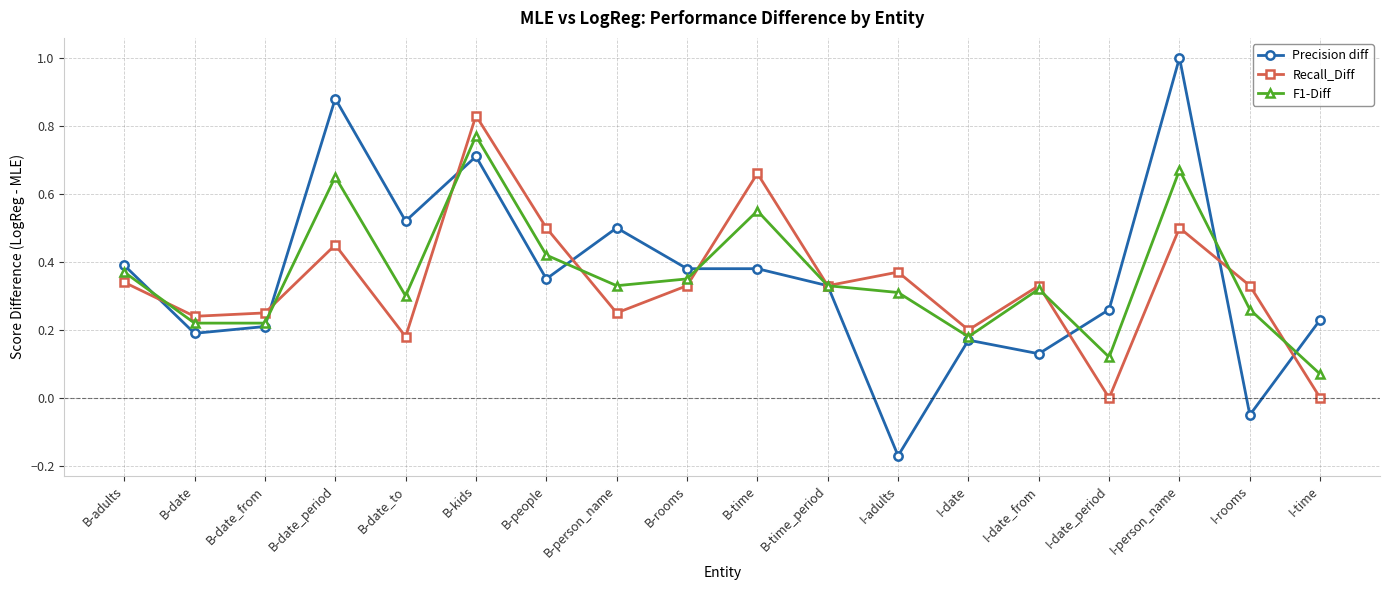

Which series has the largest range (max minus min)?

Precision diff